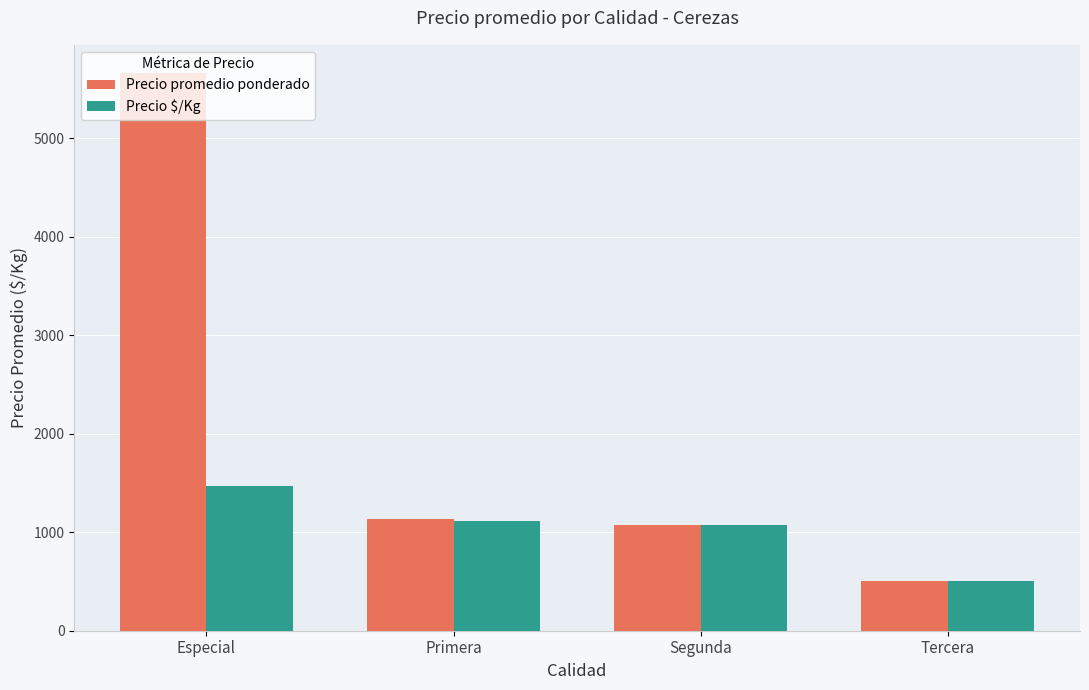

Reading left to right, list all the values displayed in this chart.

Precio promedio ponderado: 5667	1139	1075	500
Precio $/Kg: 1467	1112	1075	500